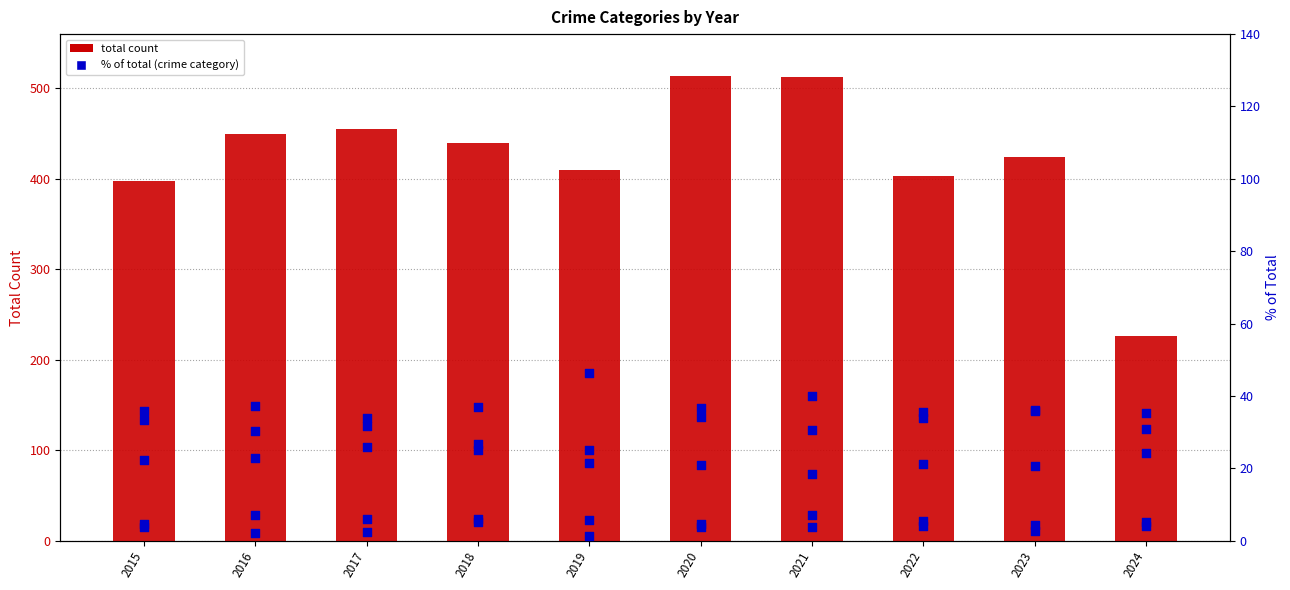

Which series has the widest spread of Y values?

total count